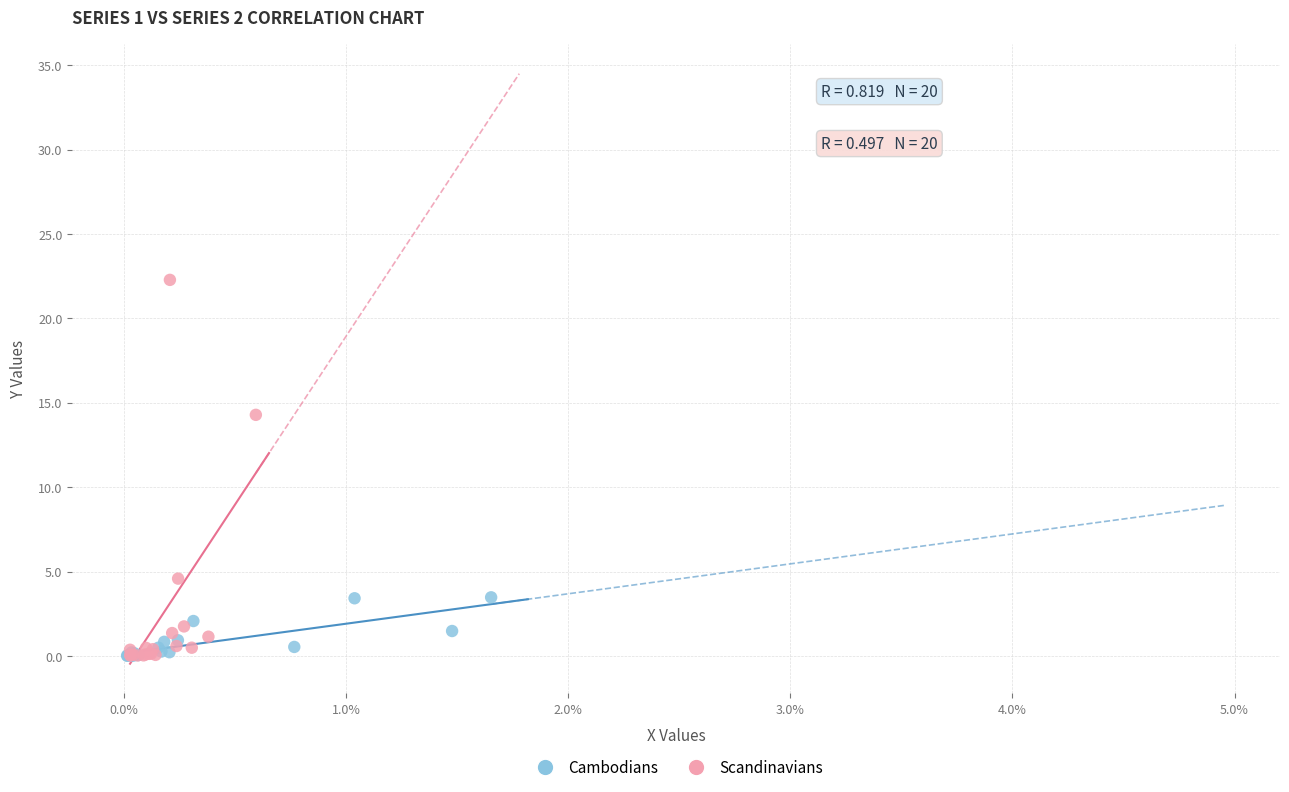

Which series contains the highest Y value?

Scandinavians